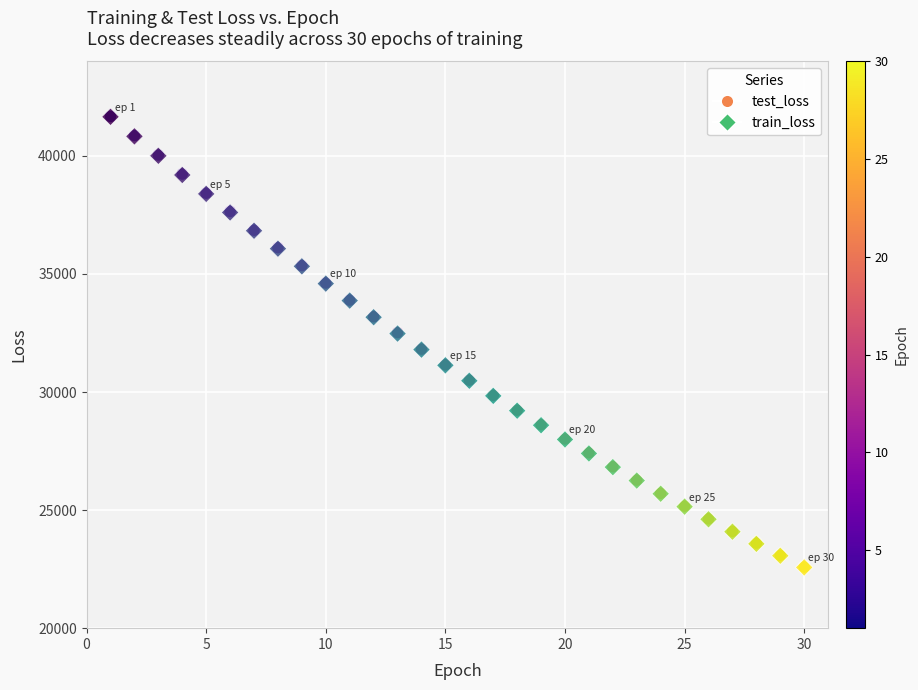

What are all the series names shown in the legend?

test_loss, train_loss